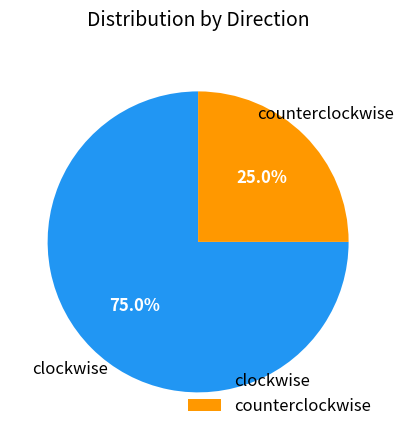

Which category has the biggest portion of the pie?

clockwise